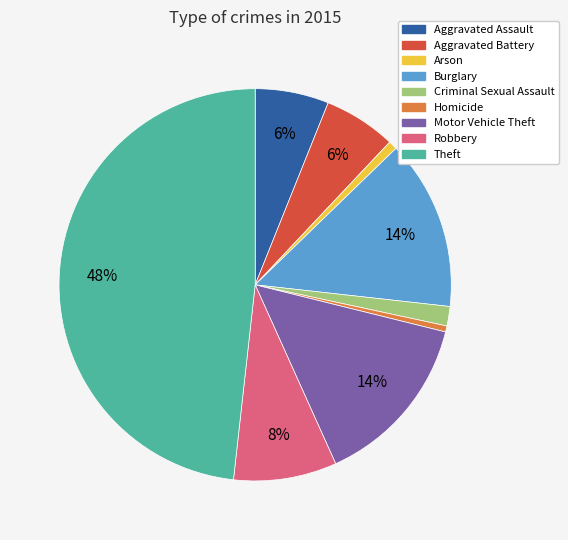

To the nearest percent, what percentage of the pie is Theft?

48%